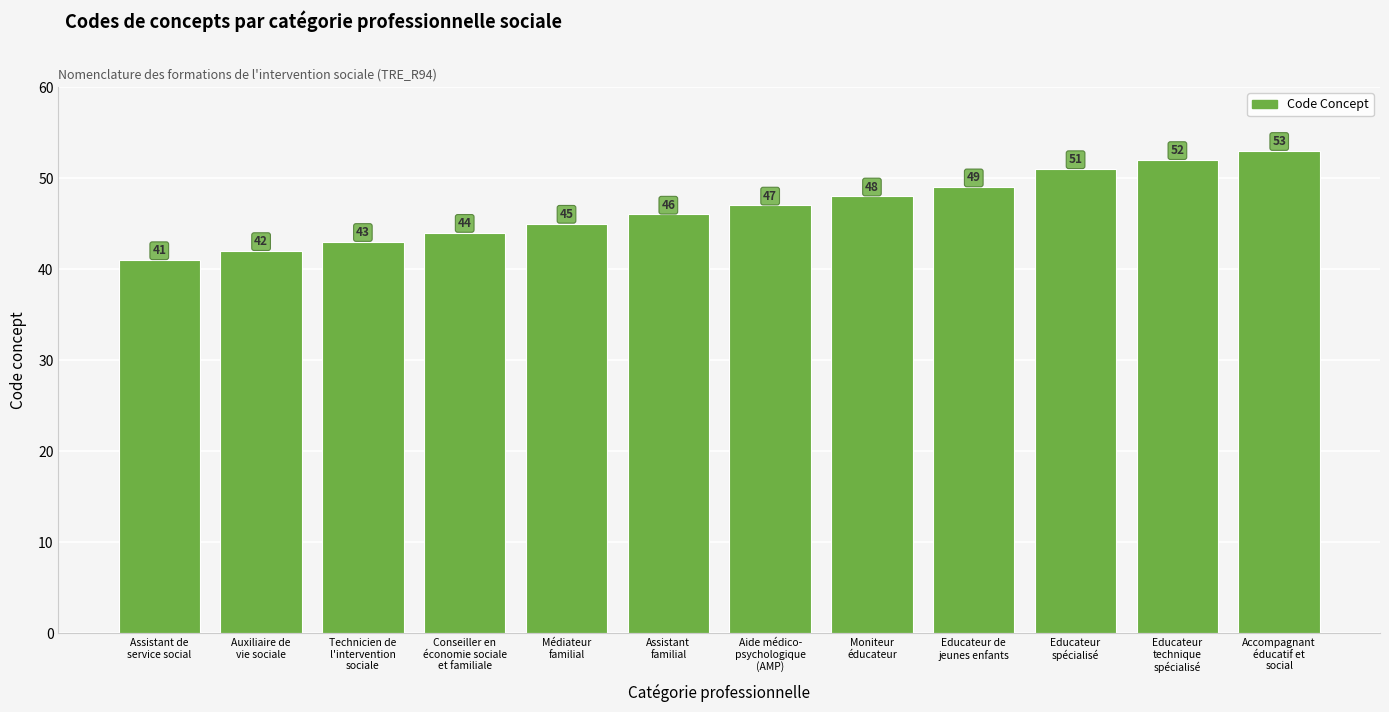

Does the chart contain any negative values?

No